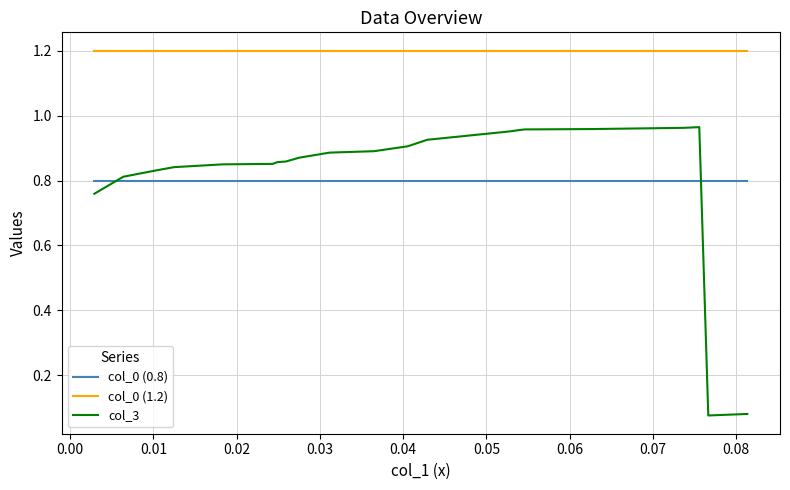

Which series has the largest total across all categories?

col_0 (1.2)